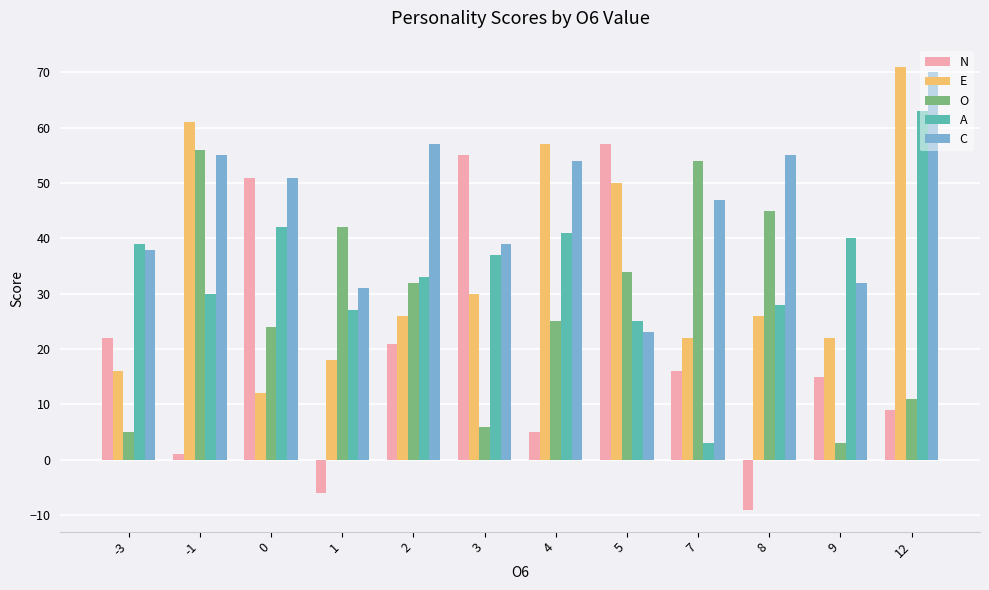

What are all the series names shown in the legend?

N, E, O, A, C